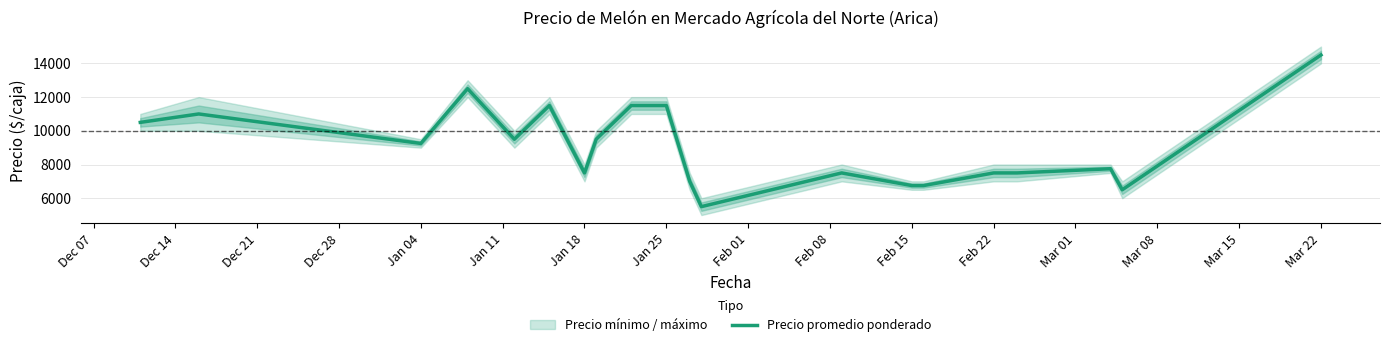

Reading left to right, list all the values displayed in this chart.

10500	11000	9250	12500	9500	11500	7500	9500	11500	11500	7000	5500	7500	6750	6750	7500	7500	7750	6500	14500